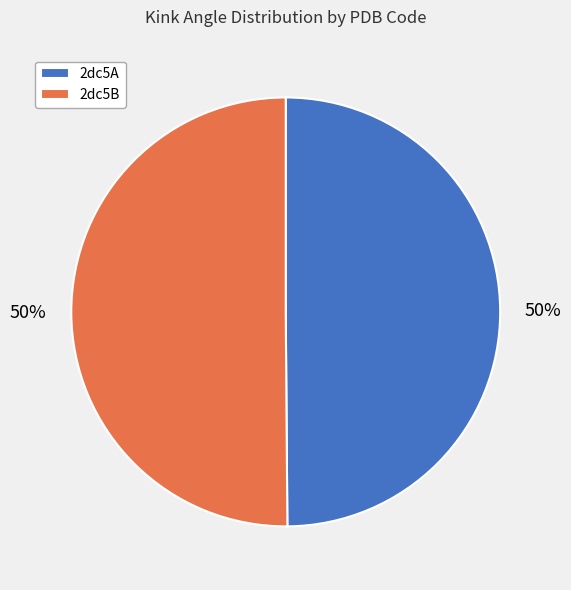

The 2dc5A slice represents 50% of the pie. True or false?

True